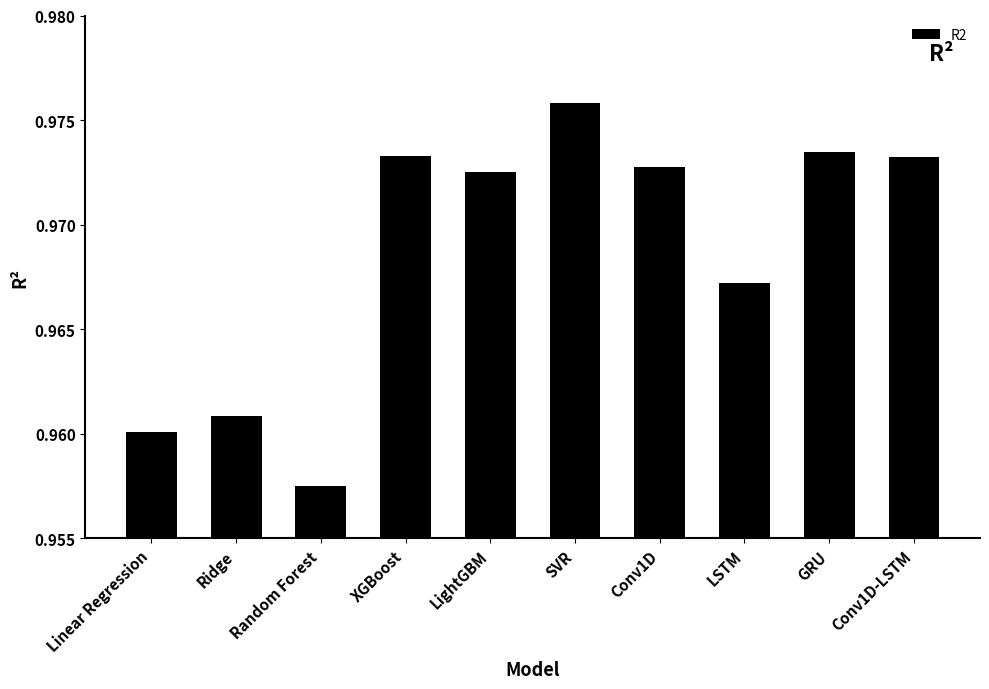

What position from the left is Linear Regression?

1